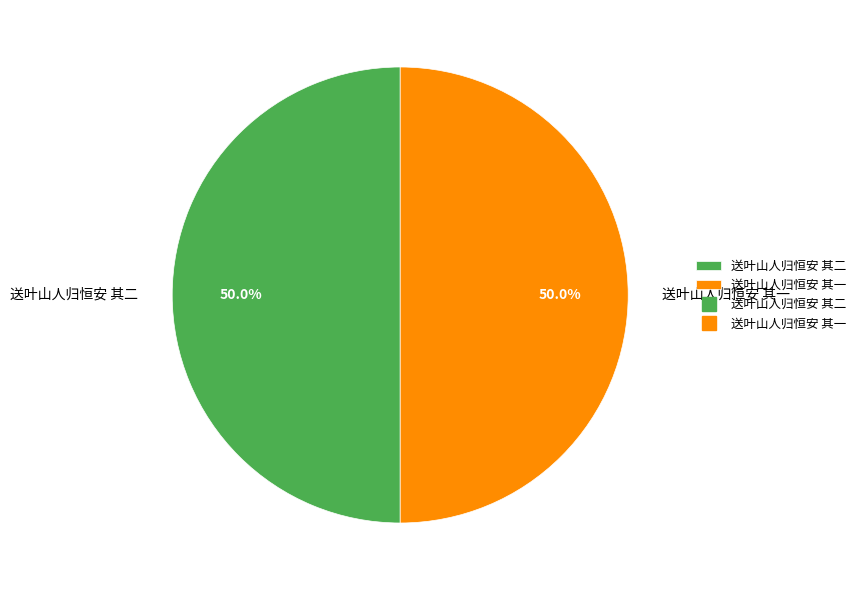

What is the ratio of the value at 送叶山人归恒安 其一 to the value at 送叶山人归恒安 其二?

1.0